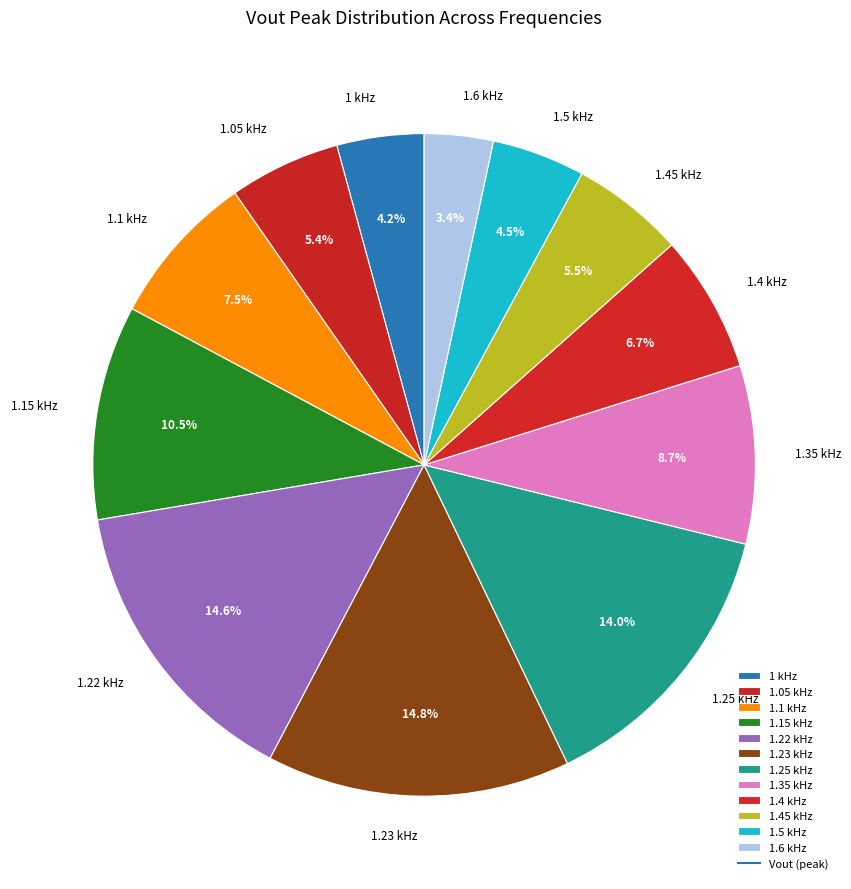

The 1.45 kHz slice represents 18% of the pie. True or false?

False